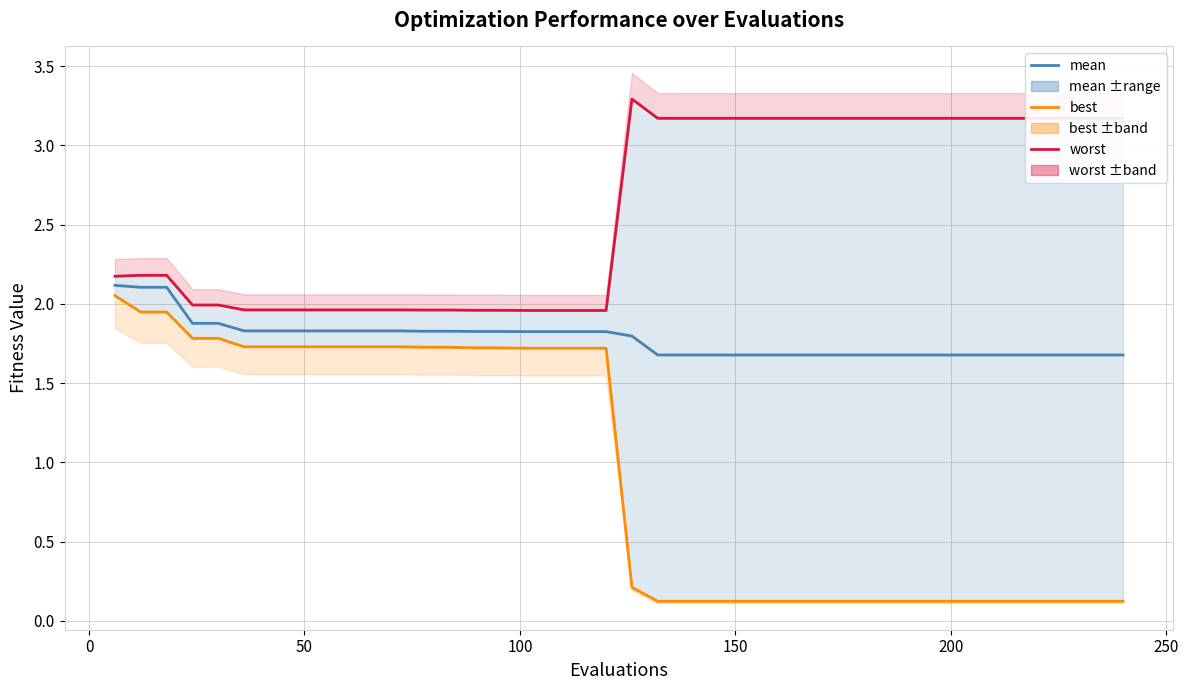

What is the smallest value displayed?

0.1